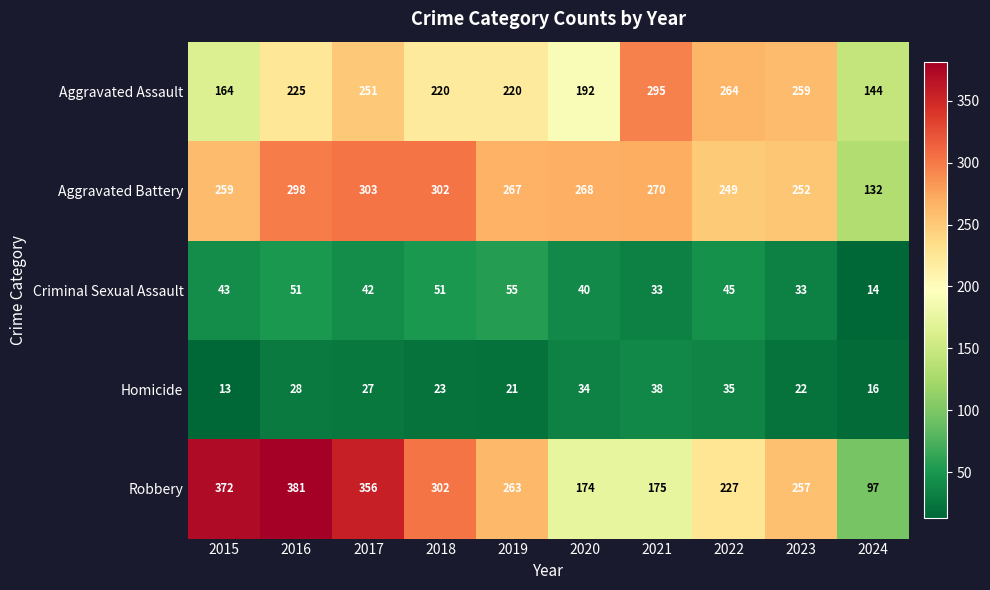

What is the difference between the maximum and minimum values in the Criminal Sexual Assault series?

41